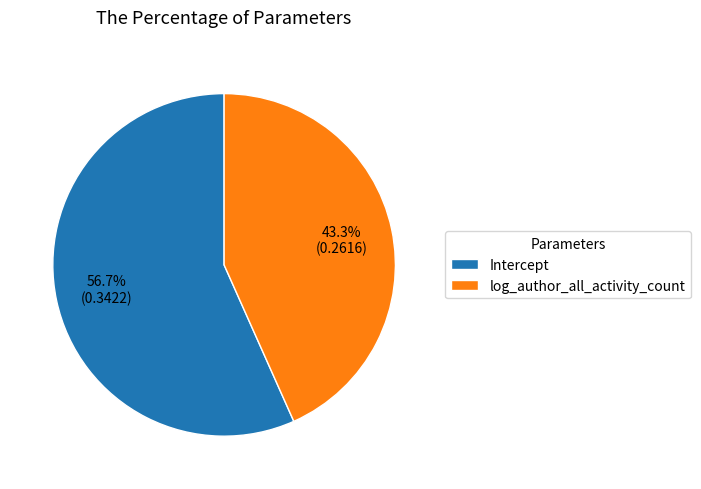

To the nearest percent, what portion does log_author_all_activity_count represent?

43%